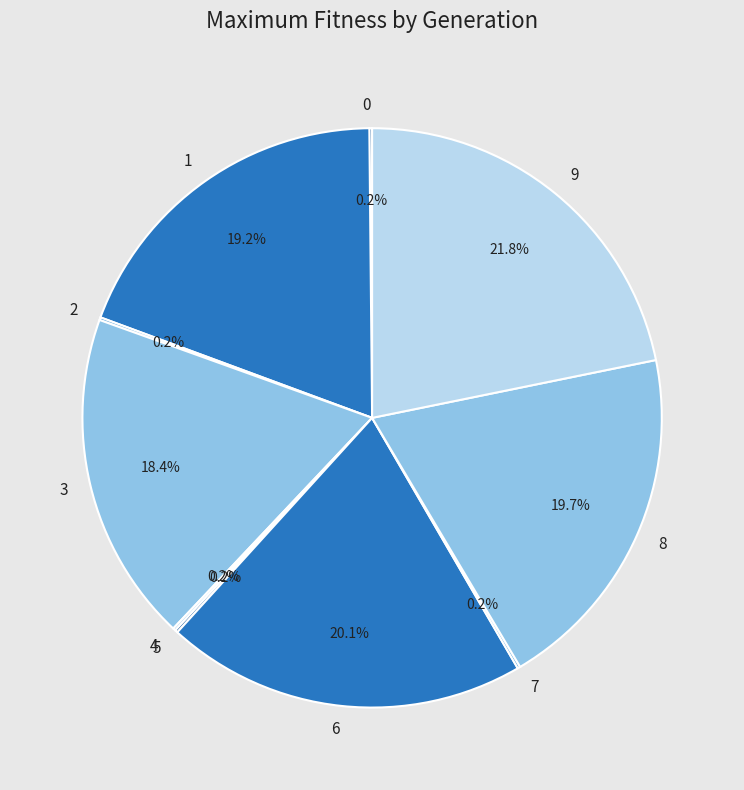

What is the ratio of the value at 6 to the value at 3?

1.1